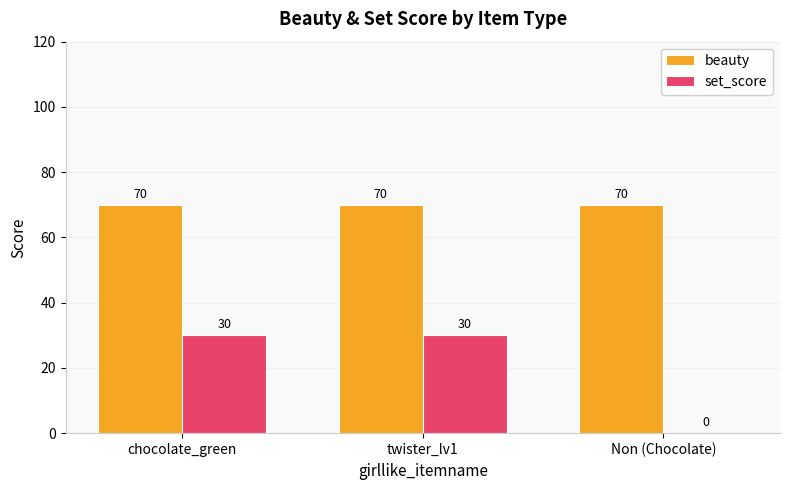

What is the maximum value shown in the chart?

70